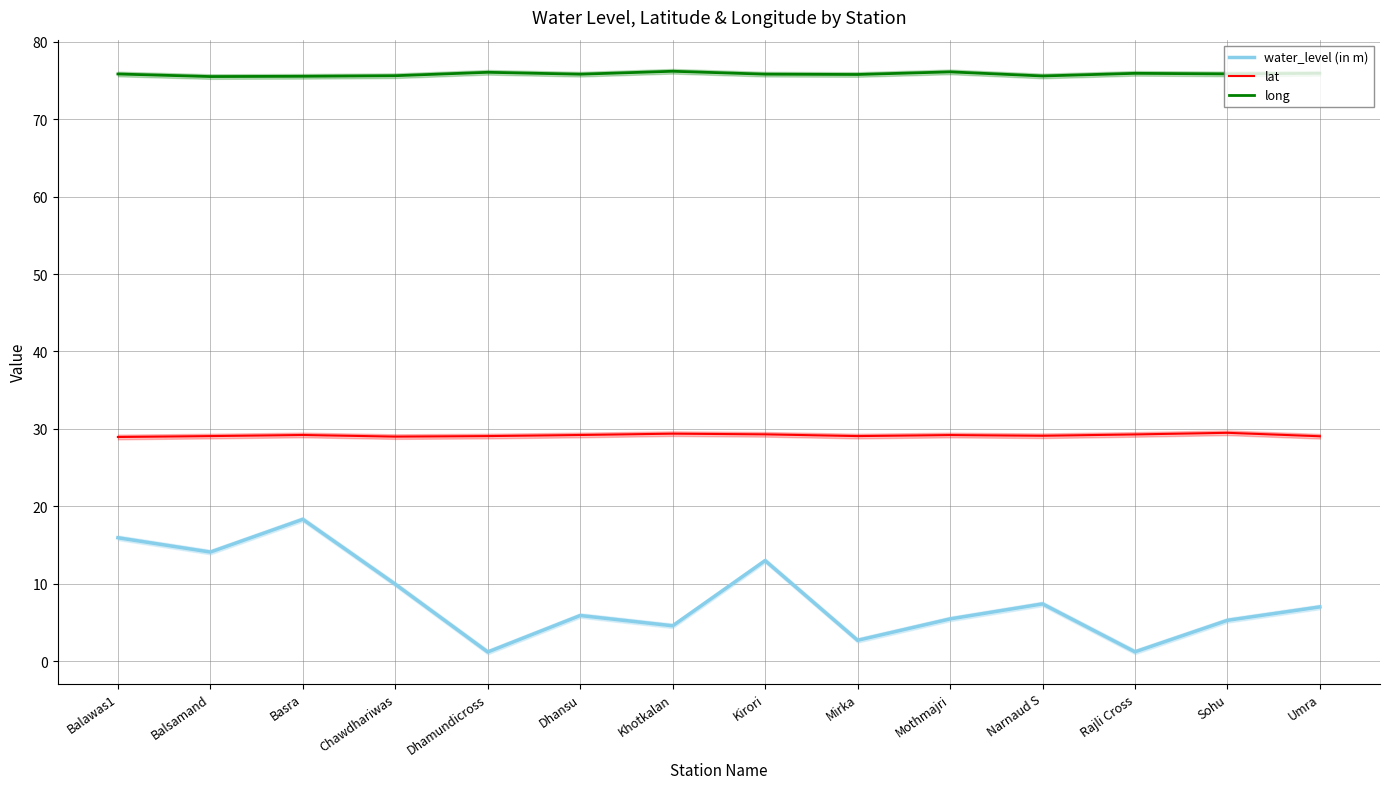

What is the lowest value of the long series?

75.5